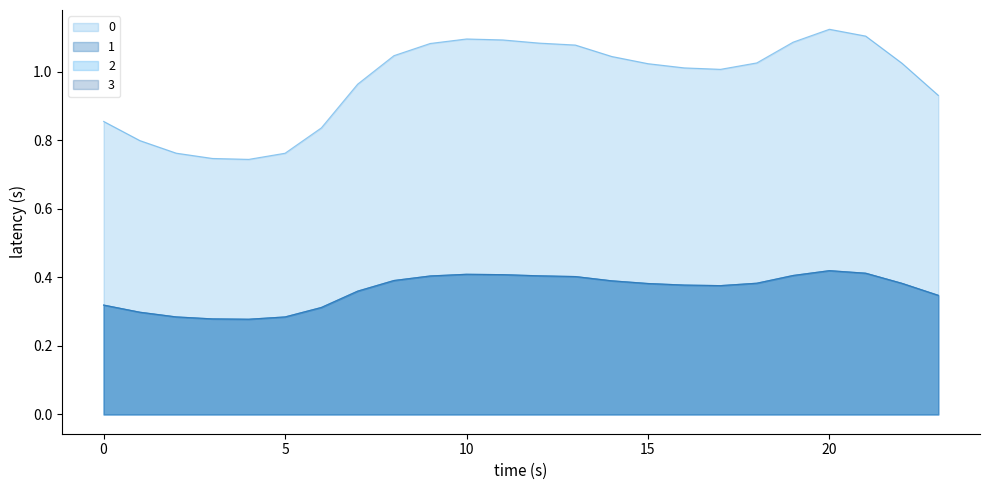

At how many categories does at least one series exceed 0?

24